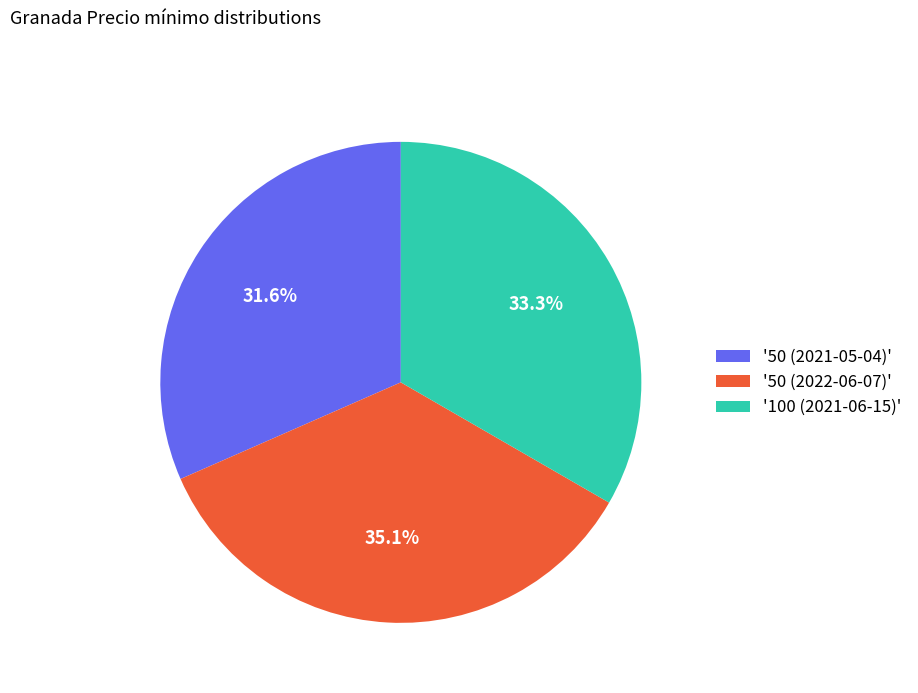

Rank the categories by value from highest to lowest.

'50 (2022-06-07)', '100 (2021-06-15)', '50 (2021-05-04)'